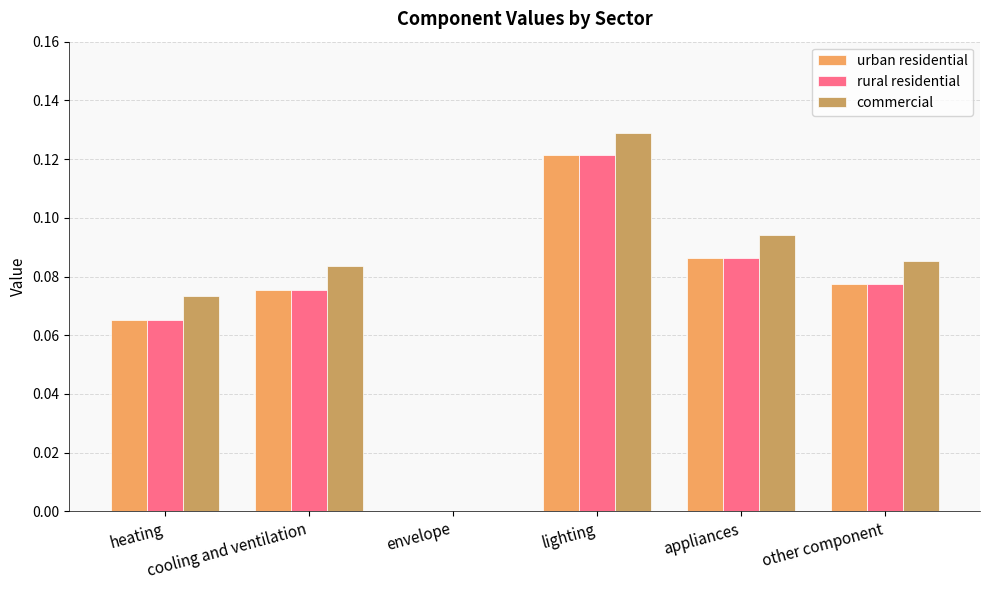

Which series has the largest total across all categories?

commercial